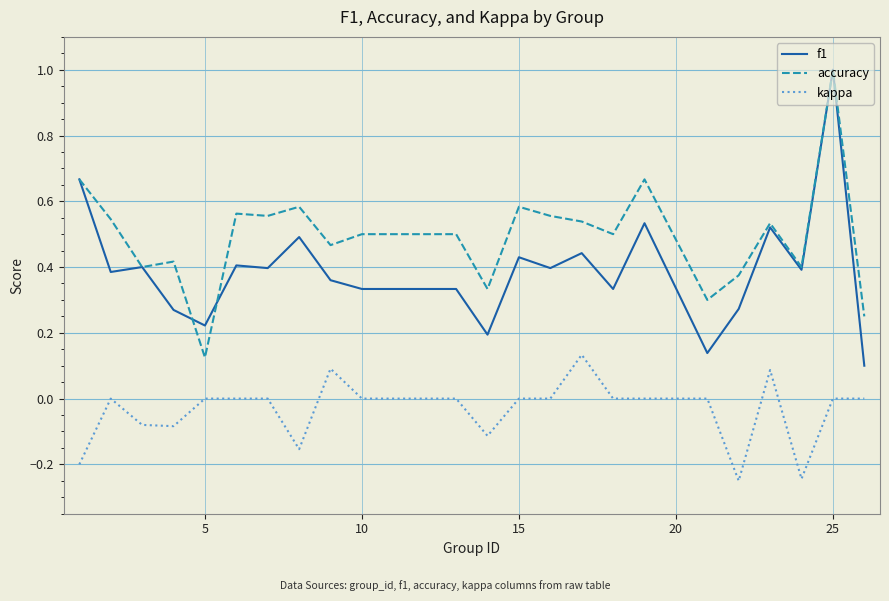

True or false: kappa and f1 cross at least once.

False